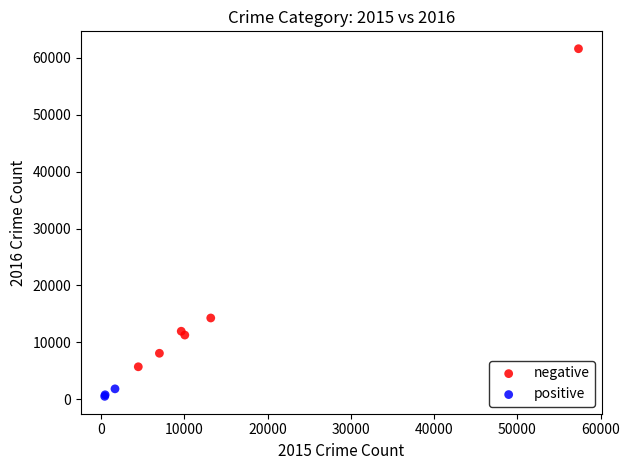

Which series has the widest spread of Y values?

negative